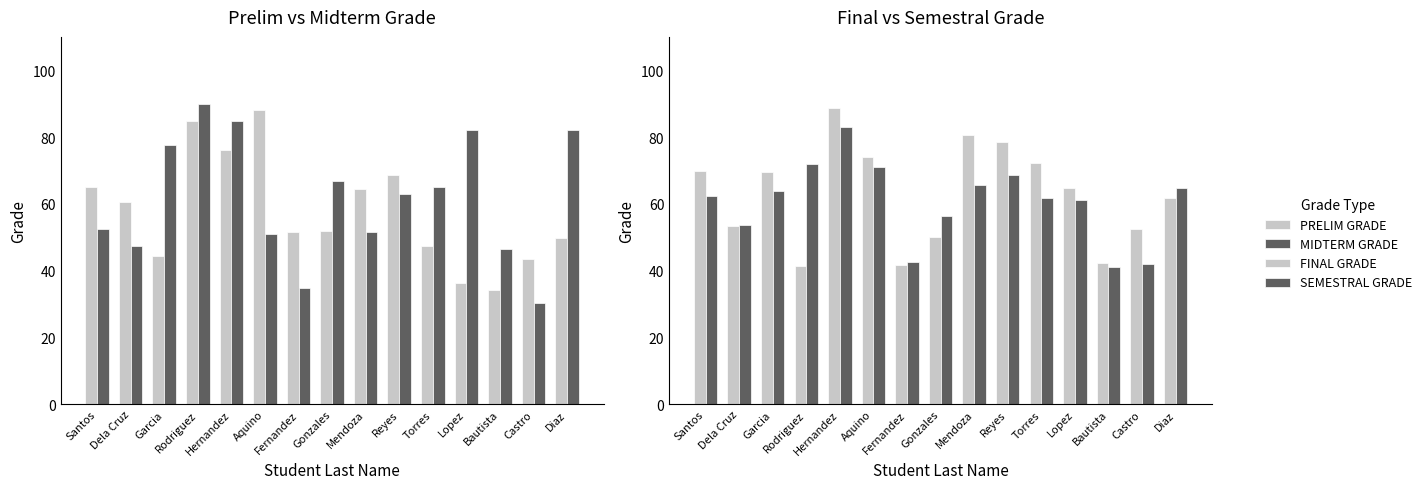

What is the minimum value for SEMESTRAL GRADE?

41.1